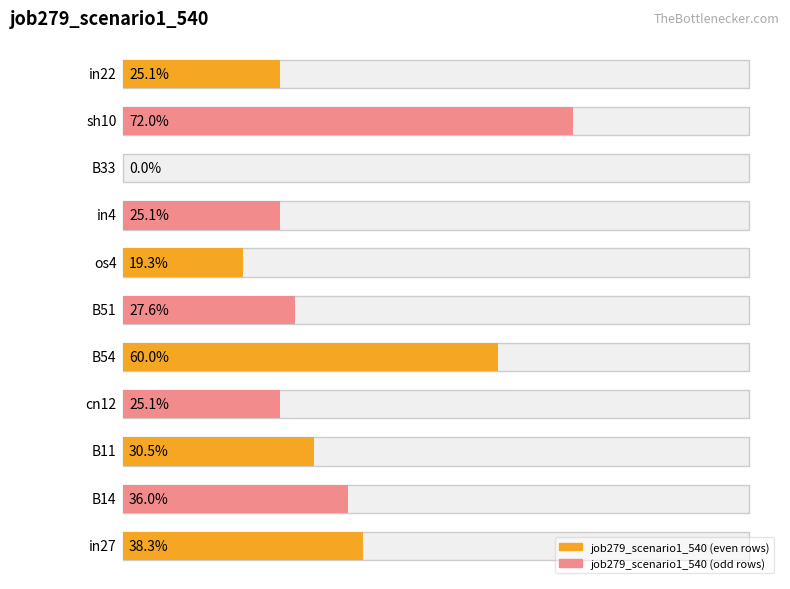

What is the label of the 1st bar from the right?

in22